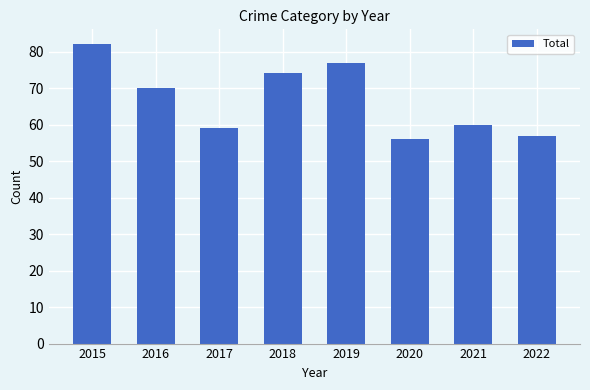

What is the difference between the maximum and minimum values?

26